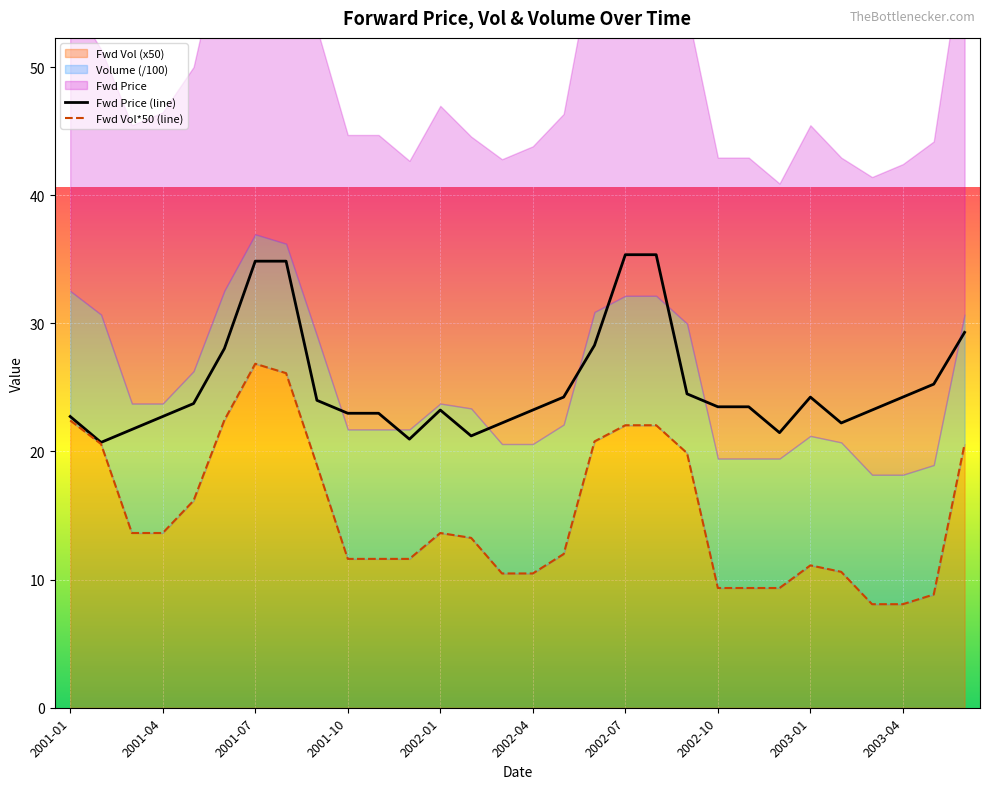

What is the difference between the Fwd Price values at 2001-01 and 2003-05?

2.5